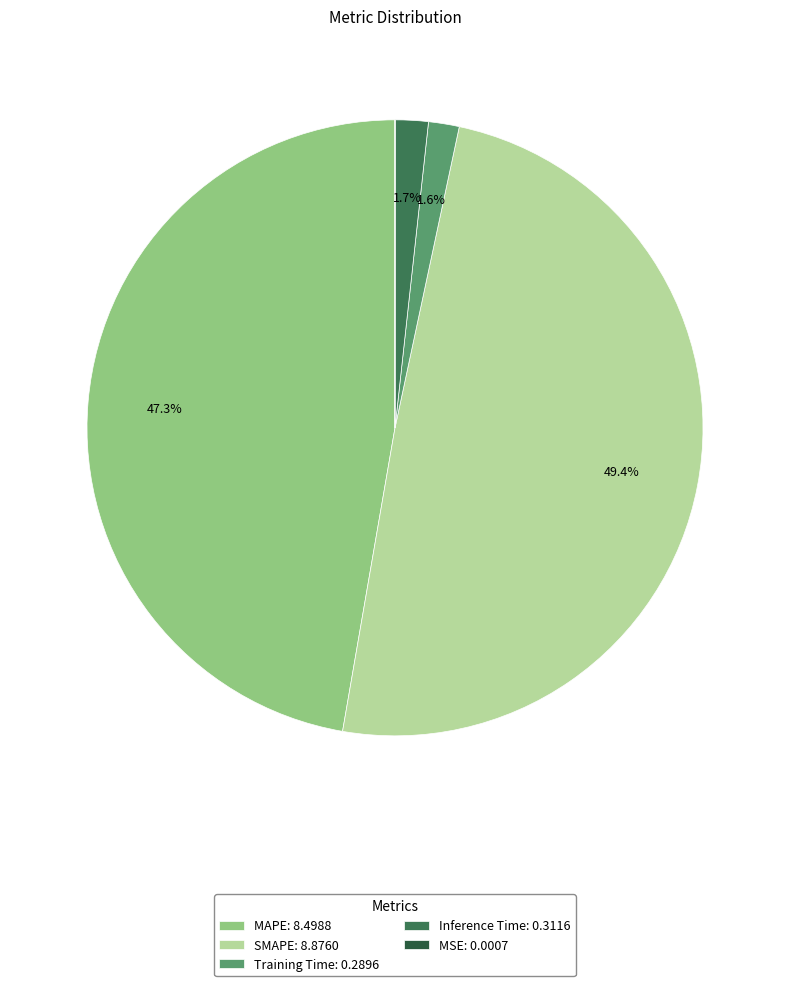

To the nearest percent, what is the difference between the largest and smallest slice percentages?

49%